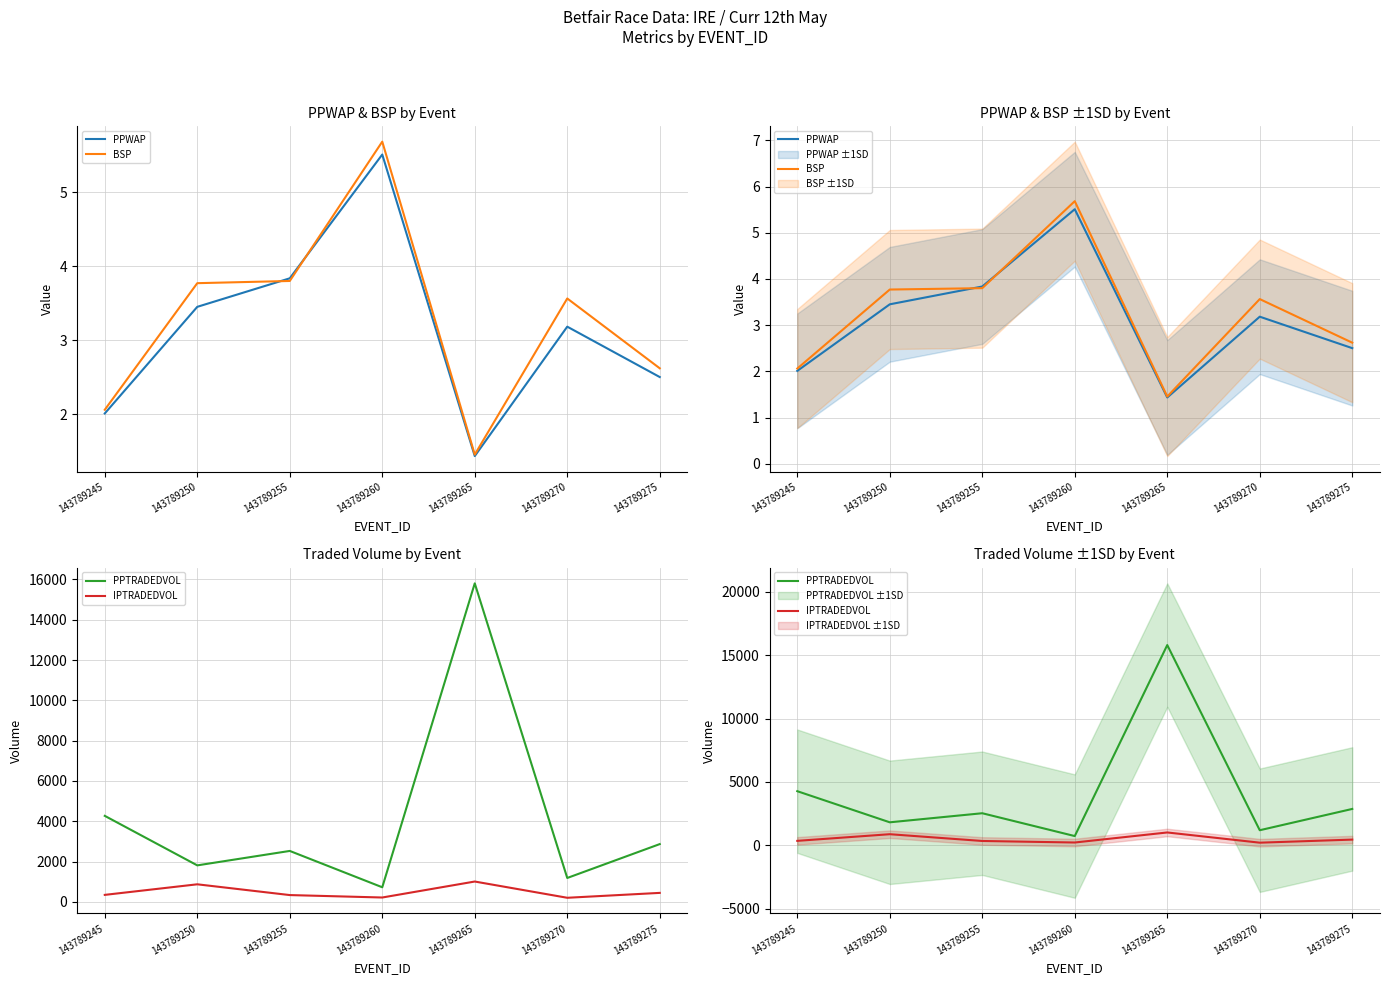

What are all the series names shown in the legend?

PPWAP, BSP, PPTRADEDVOL, IPTRADEDVOL